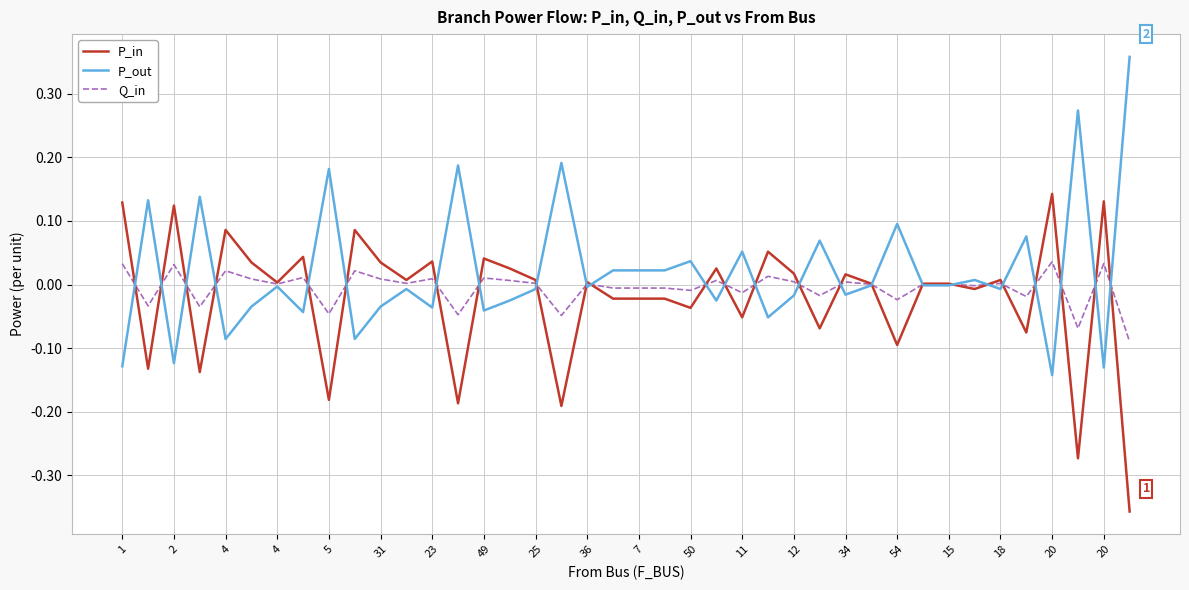

Rank the series by their maximum value, from highest to lowest.

P_out, P_in, Q_in